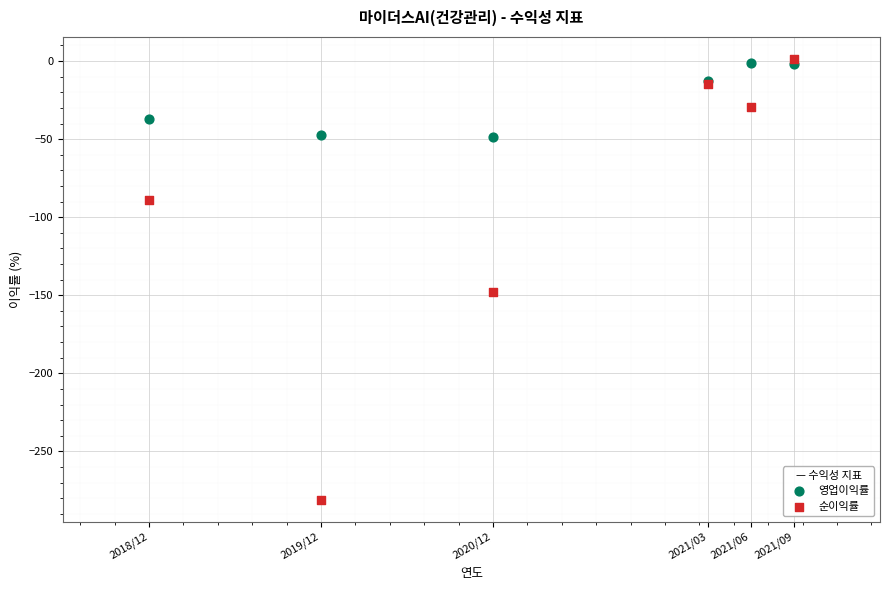

Which series reaches the minimum Y coordinate?

순이익률